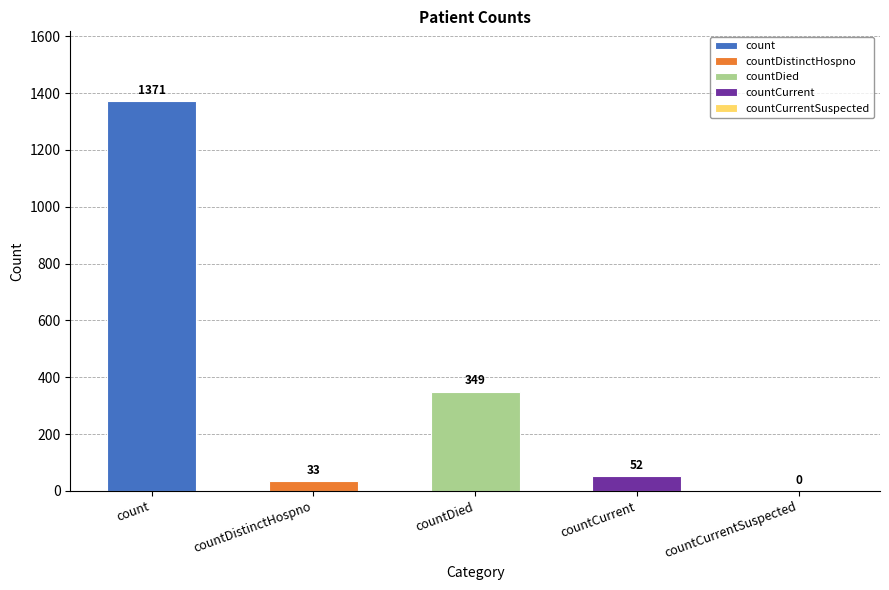

Is it true that the value at countDied is 349?

True